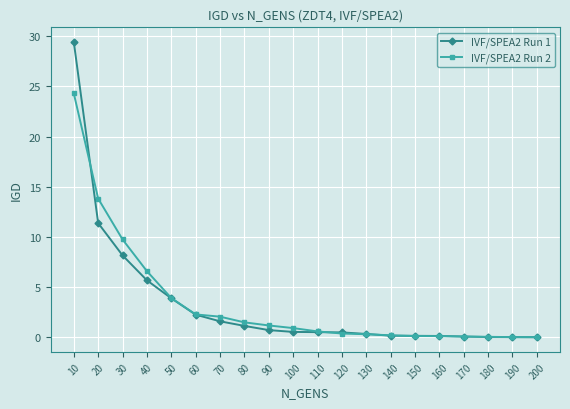

What is the average value of the IVF/SPEA2 Run 1 series?

3.3